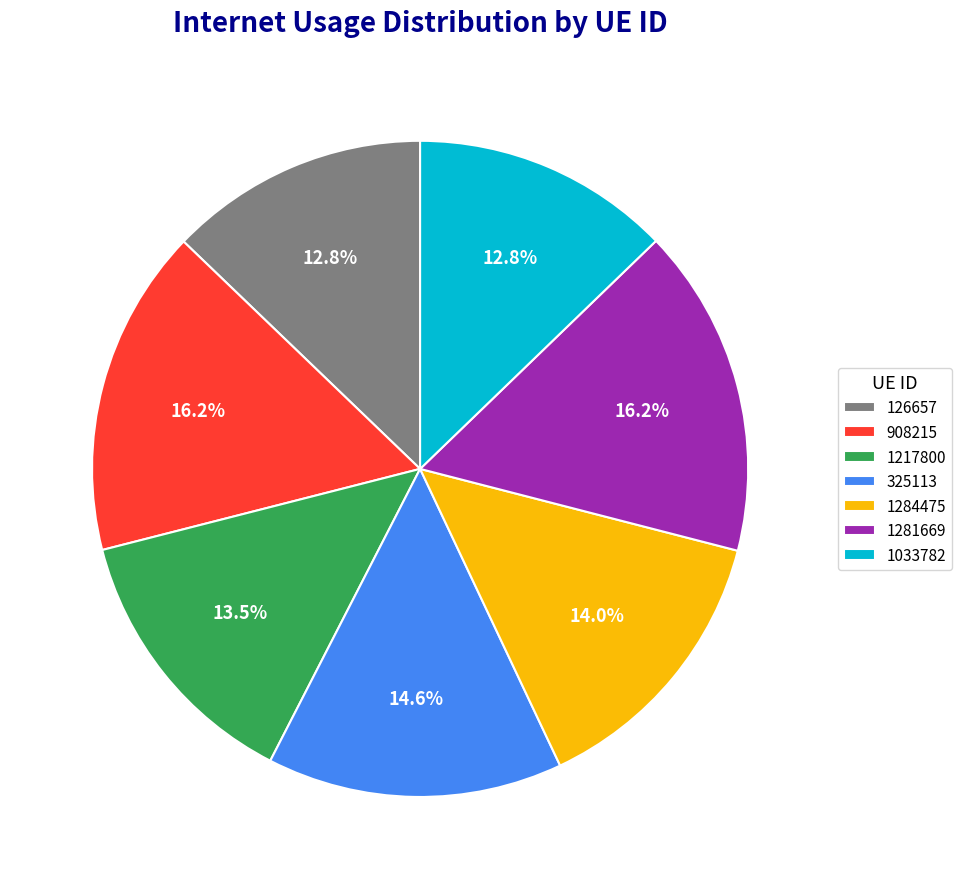

Combined, do 1284475 and 1033782 account for over 50%?

No